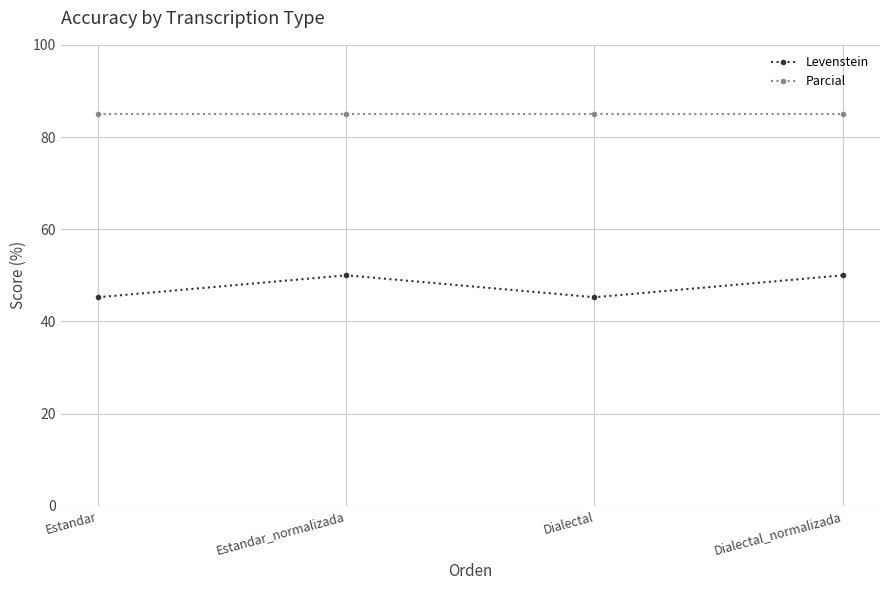

What is the label of the 1st point from the right?

Dialectal_normalizada